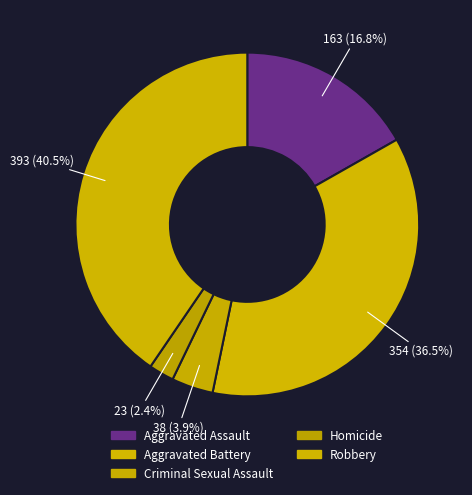

Is it true that Aggravated Assault is 25% of the pie?

False